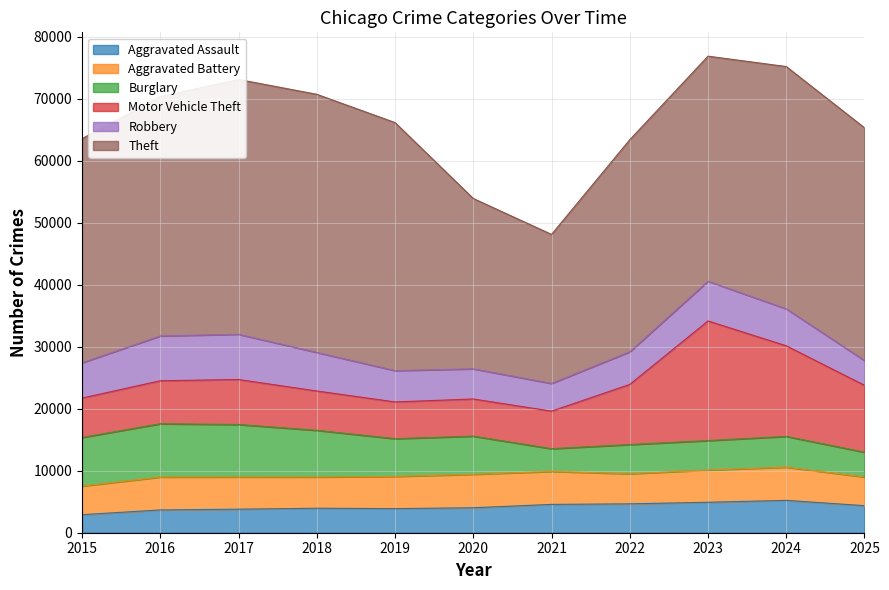

What is the maximum value for Theft?

41617